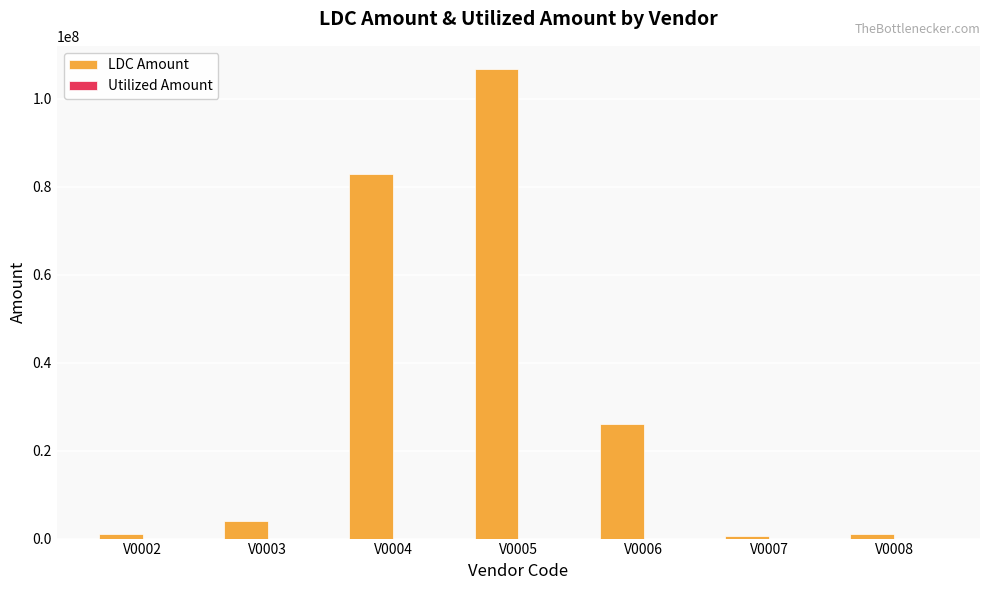

What is the change in value from V0004 to V0006?

-56800000